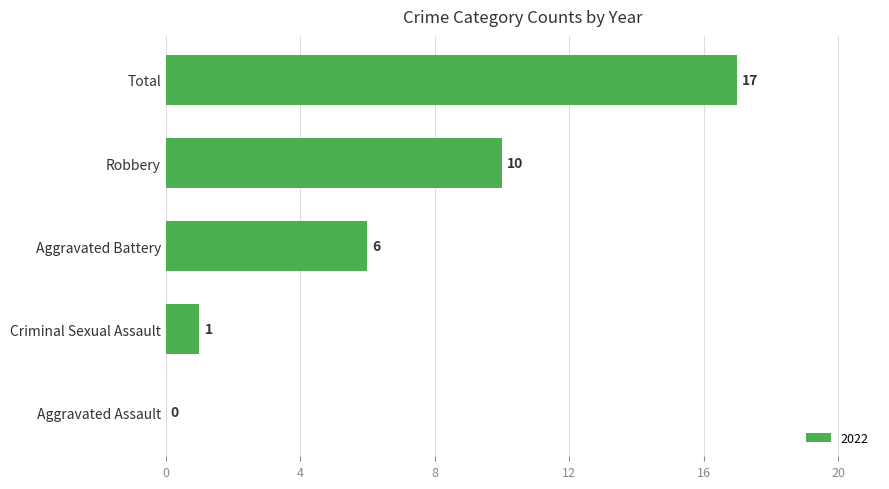

The value at Total is 23. True or false?

False